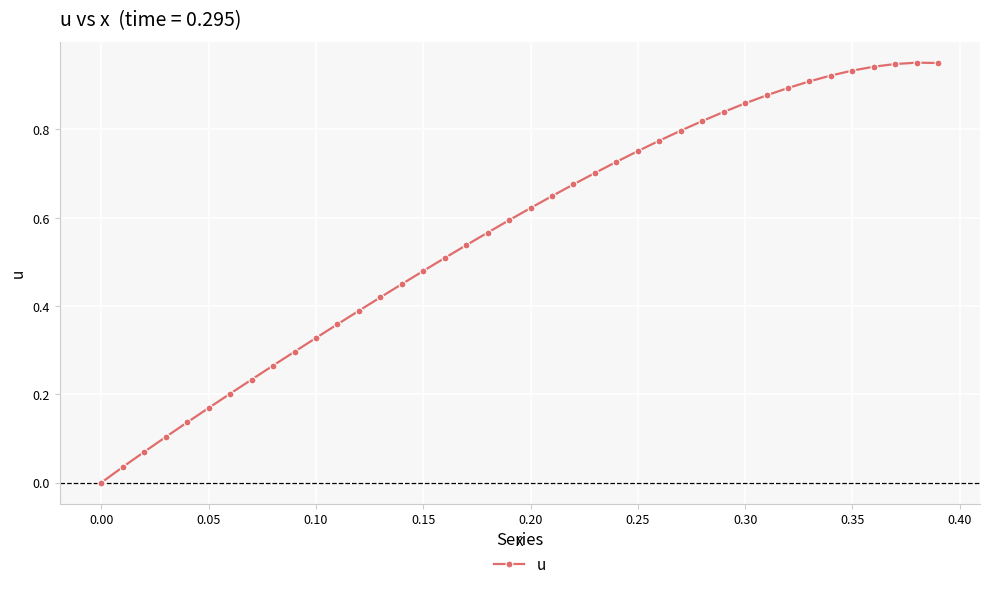

True or false: there are more than 0 points higher than both neighbors.

True